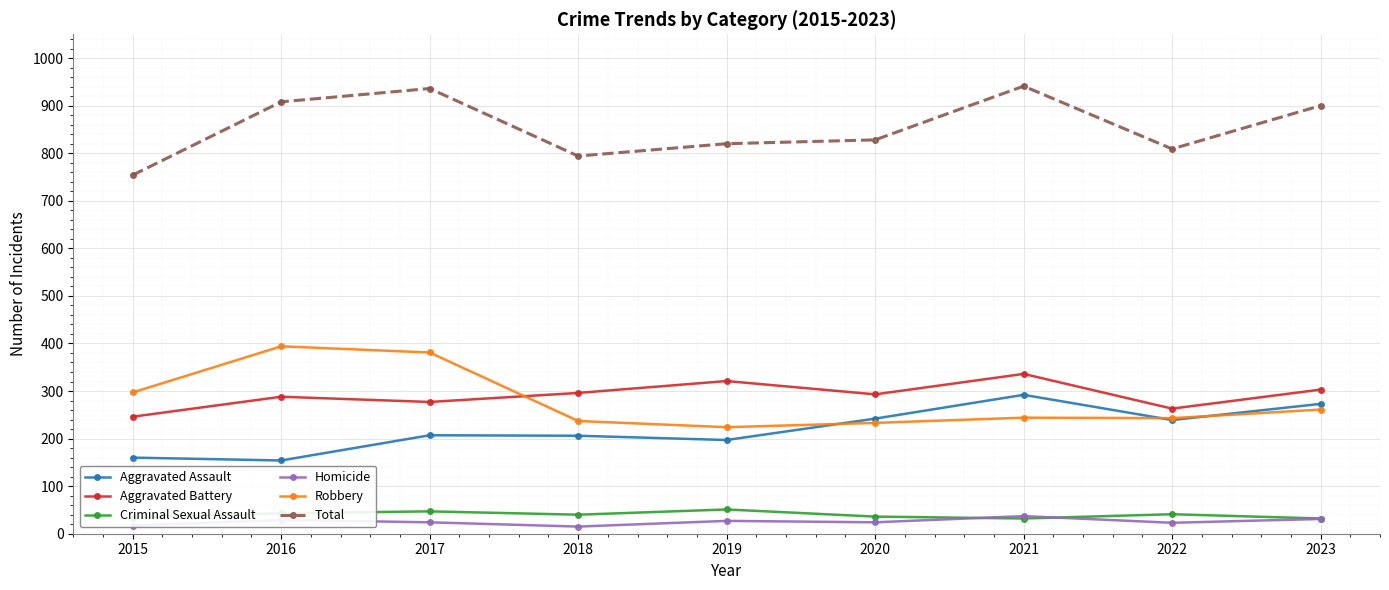

How many distinct data groups are displayed?

6